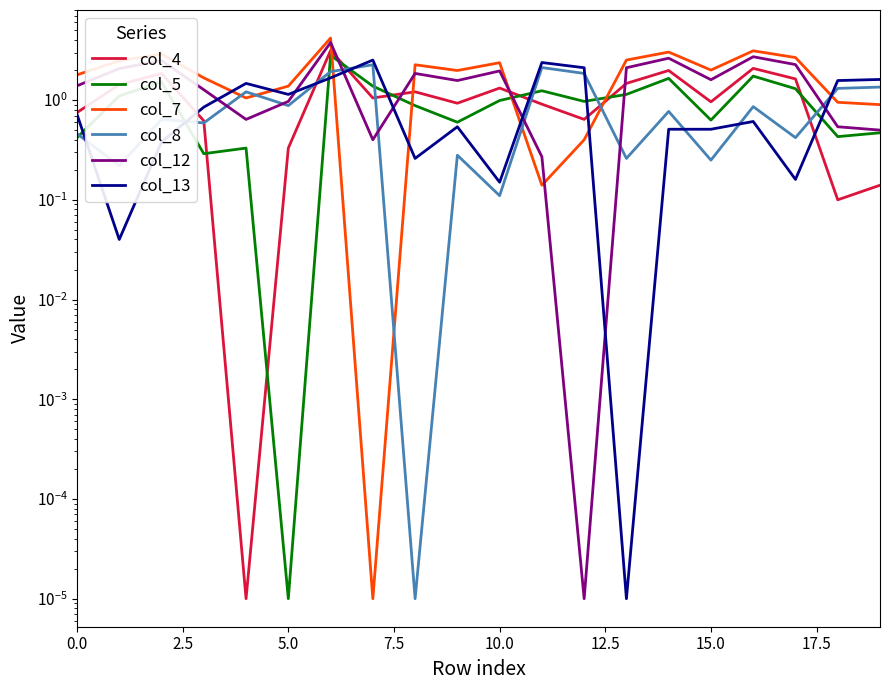

How many interior local peaks does the col_7 series have?

6